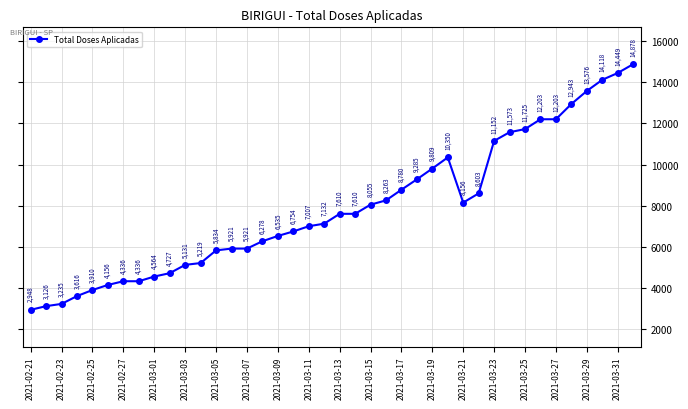

What is the value of the 18th point from the left?

6754